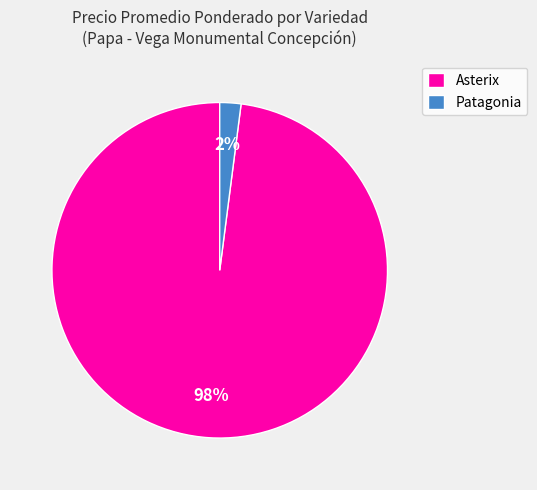

To the nearest percent, what percentage of the pie is Asterix?

98%